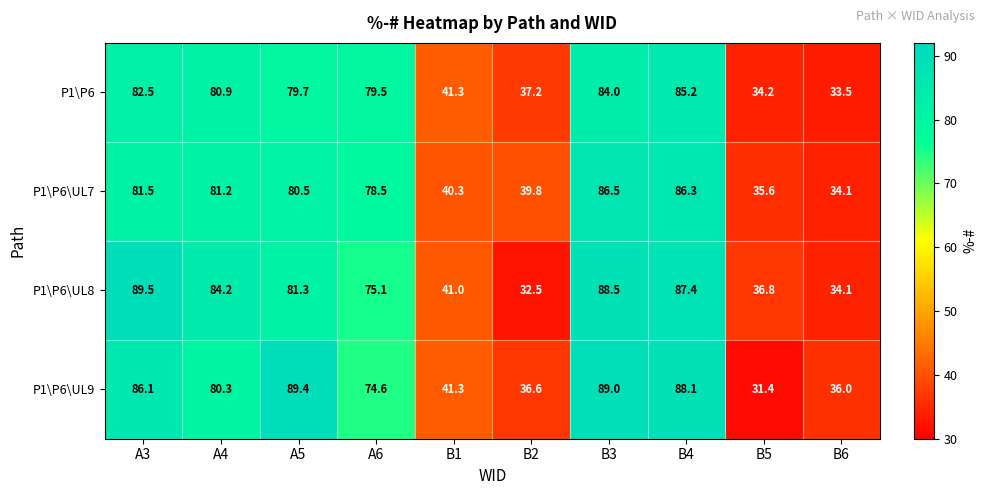

At which category does the chart reach its peak across all series?

A3